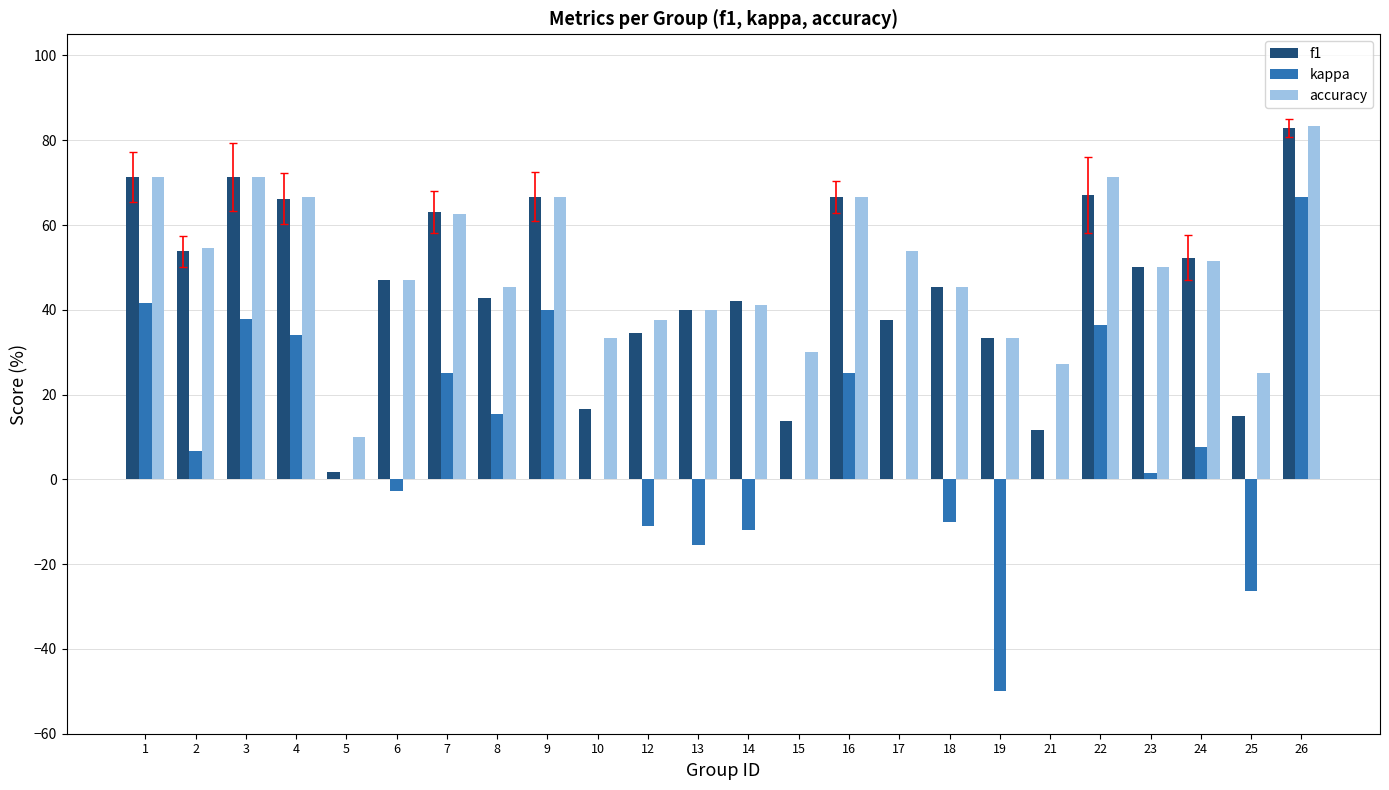

How many bars are there in each group?

3